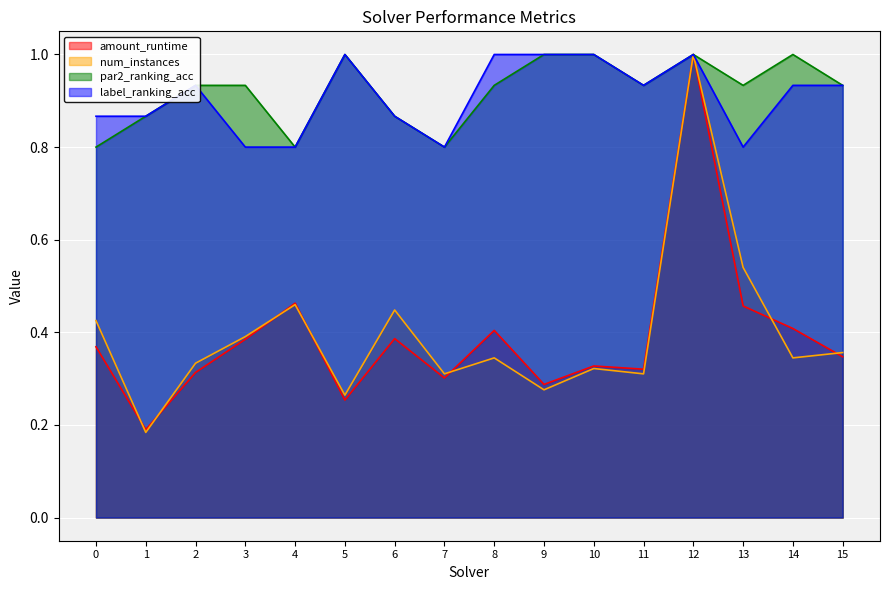

Which series has the largest total across all categories?

par2_ranking_acc